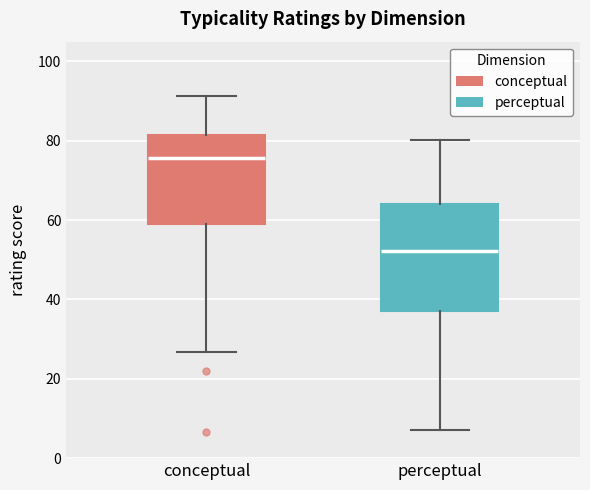

Which box is the tallest, from its lower edge to its upper edge?

perceptual